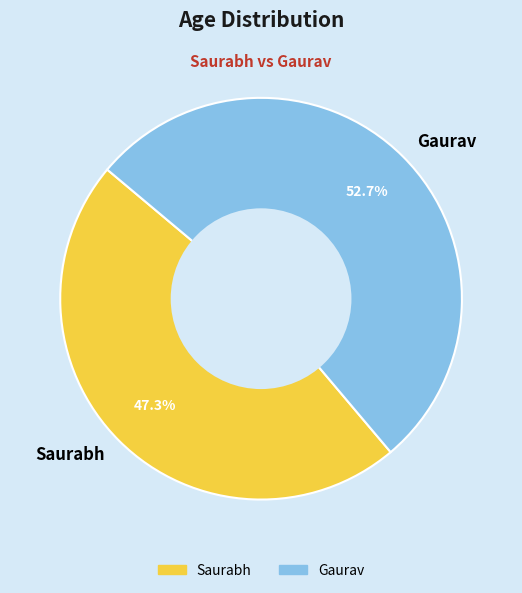

Which slice represents more than half of the pie?

Gaurav